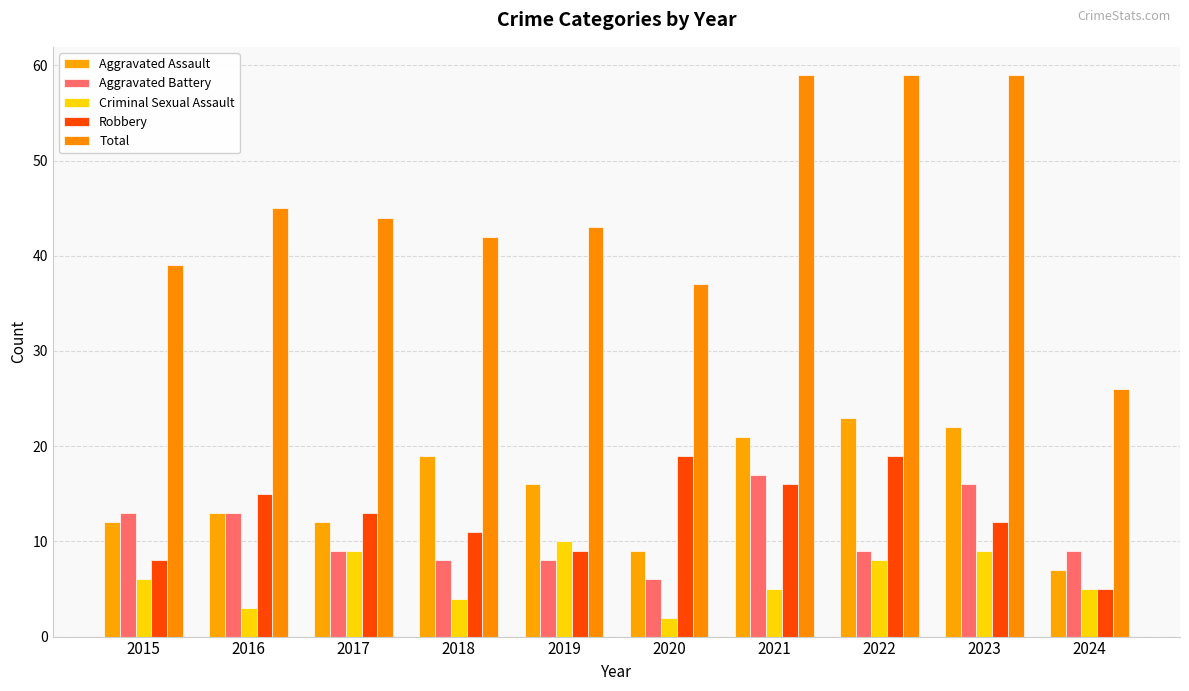

At which label does Aggravated Battery first exceed 9?

2015